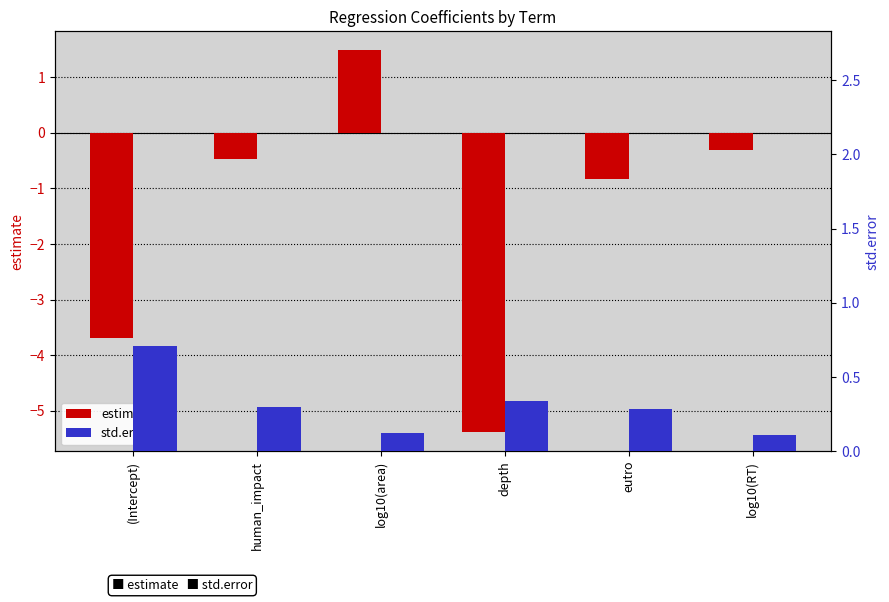

What is the lowest value of the estimate series?

-5.4